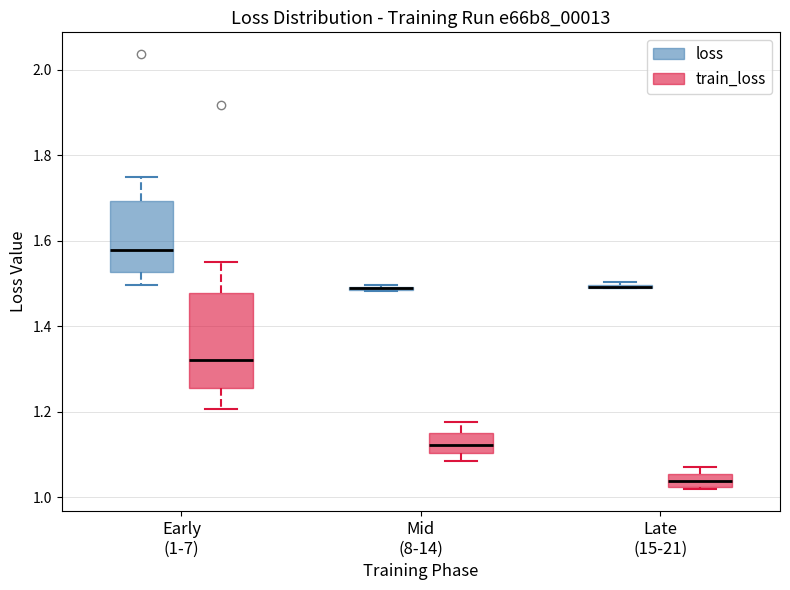

Which box is the tallest, from its lower edge to its upper edge?

Early (1-7) (train_loss)